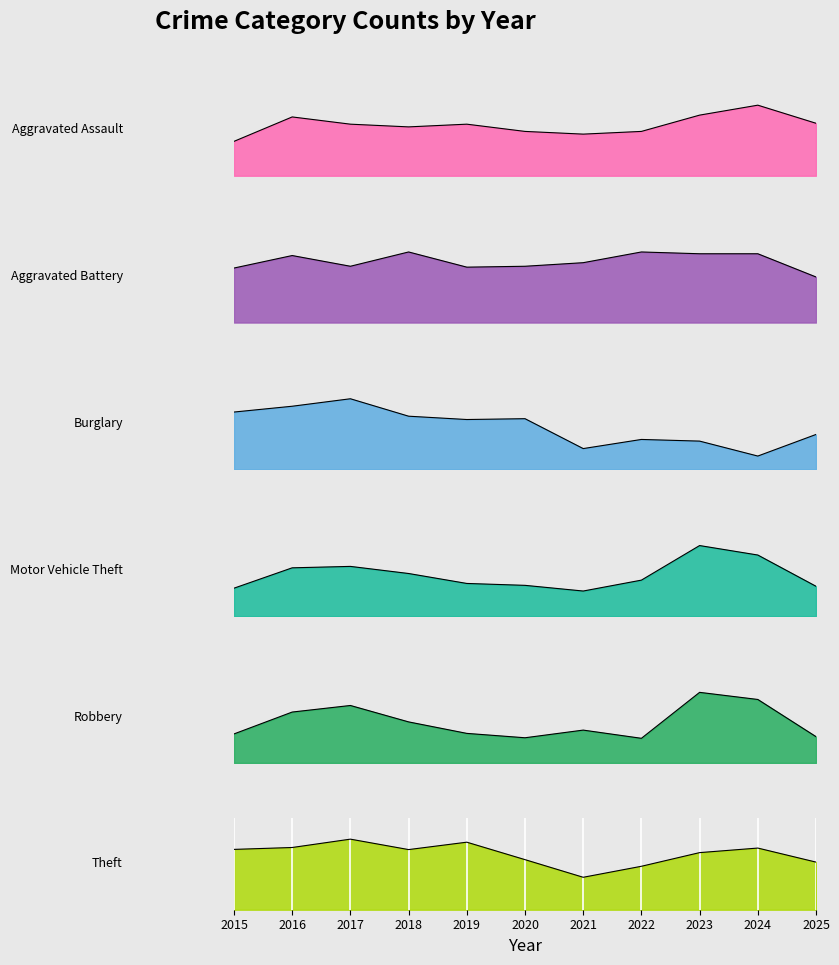

Which series changed the most between 2020 and 2021?

Theft